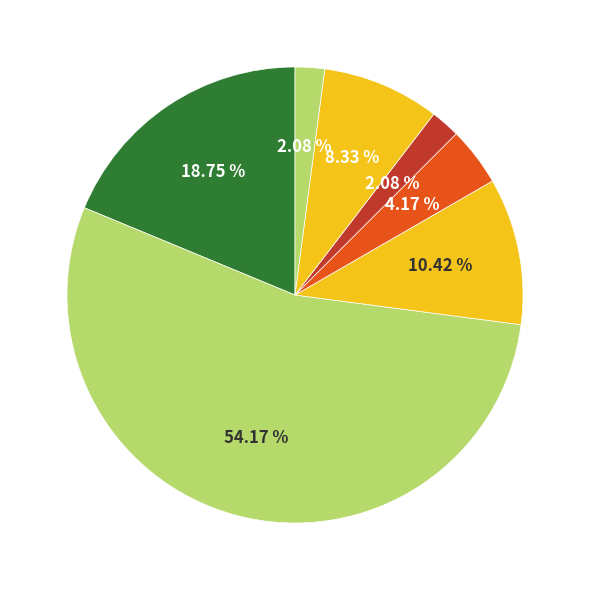

How many slices are in this pie chart?

7